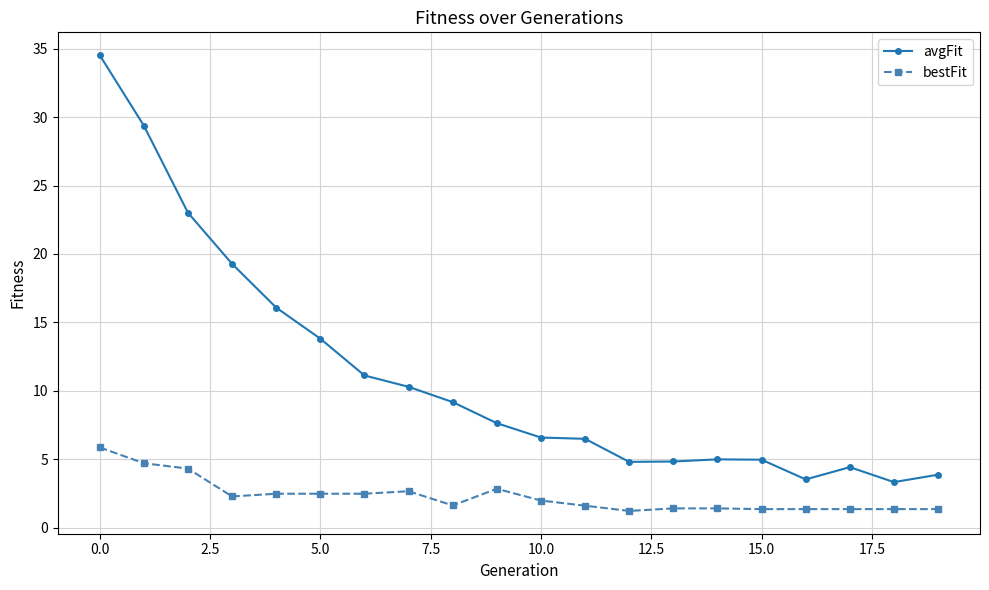

Which series has the largest total across all categories?

avgFit